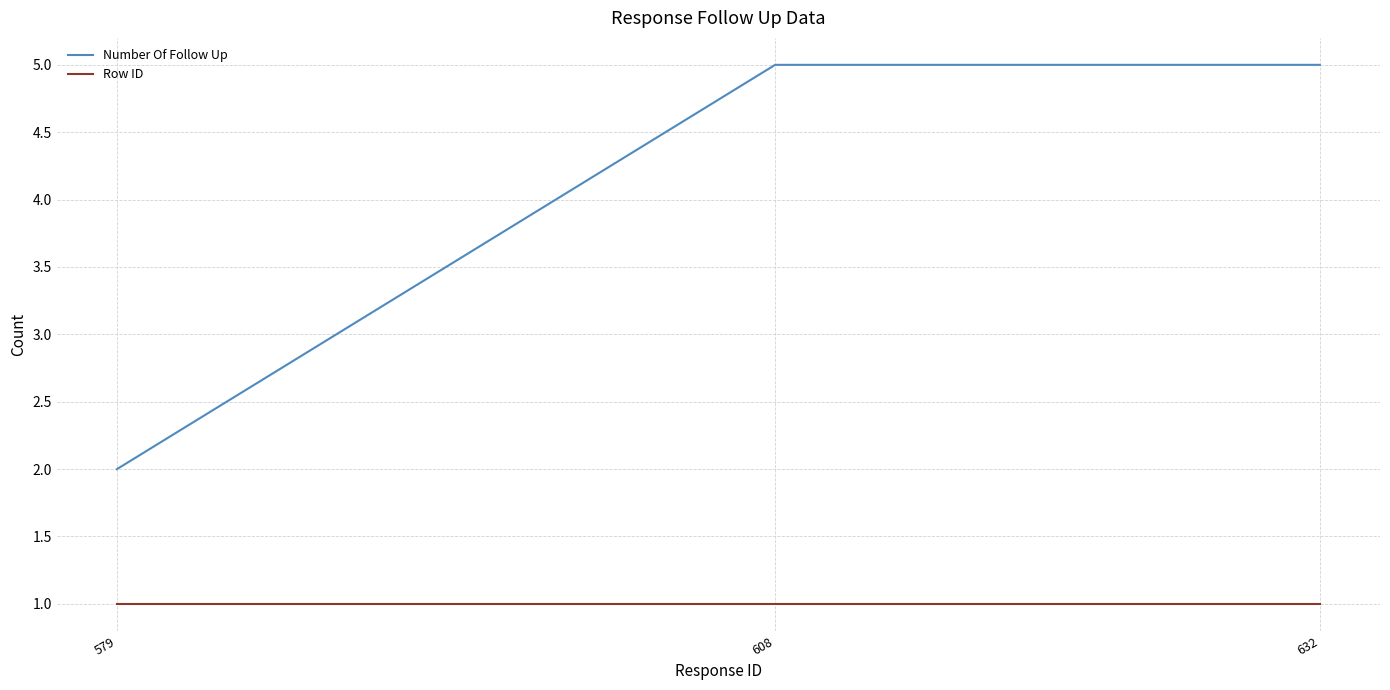

Which series has the largest range (max minus min)?

Number Of Follow Up